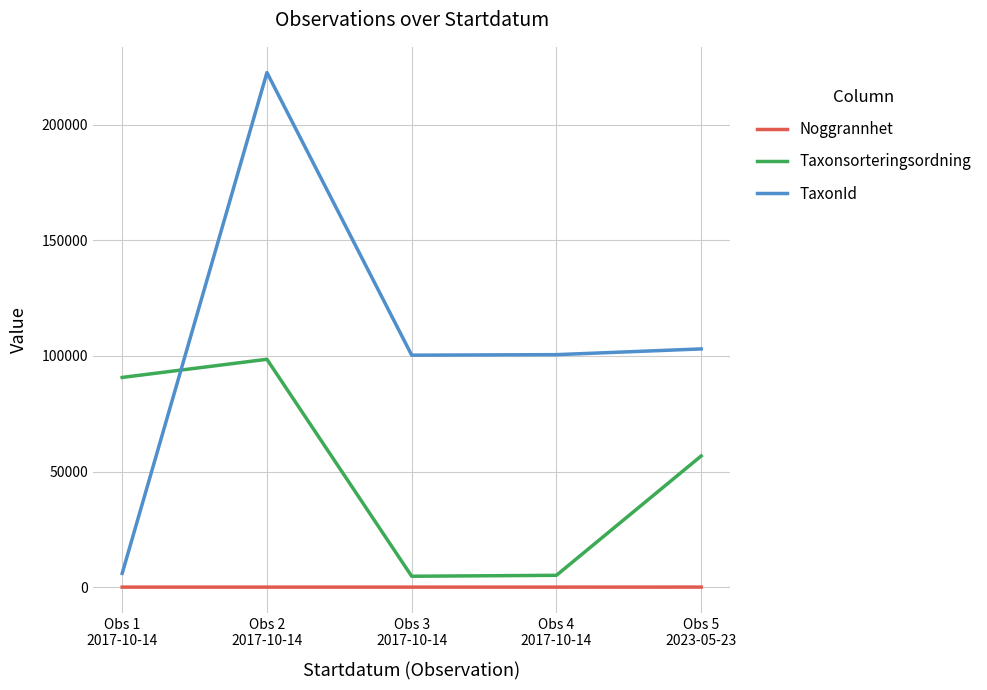

At which label does TaxonId reach its peak?

Obs 2
2017-10-14